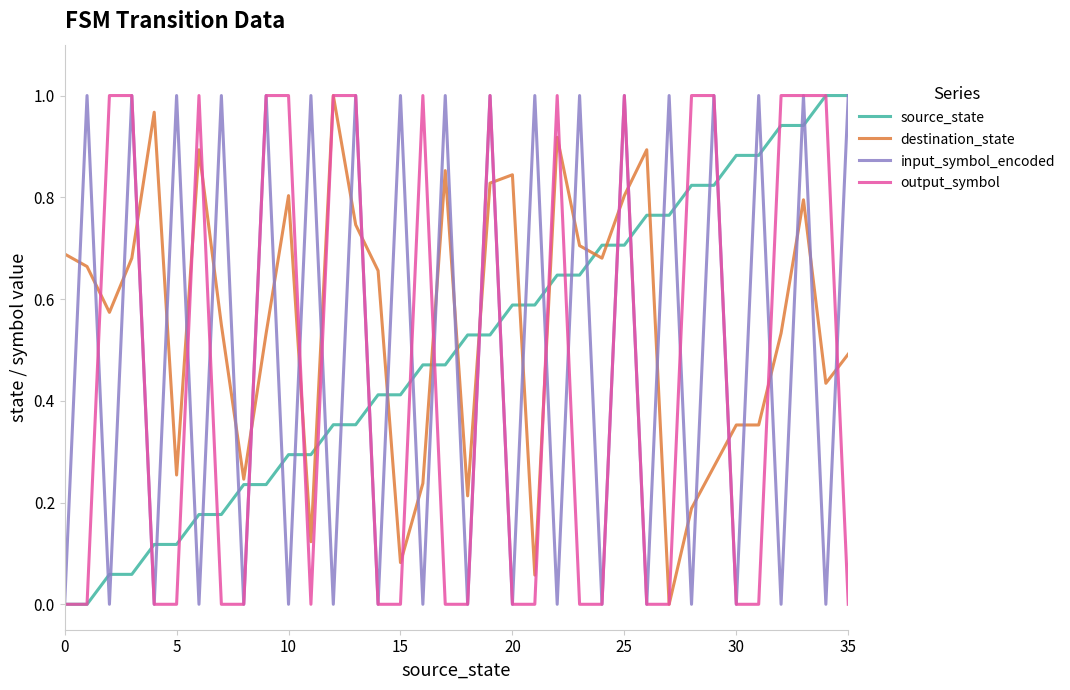

True or false: destination_state and input_symbol_encoded cross at least once.

True